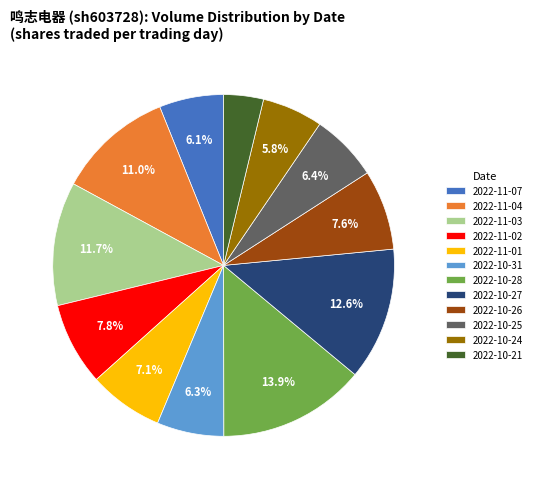

How many segments does this pie chart have?

12